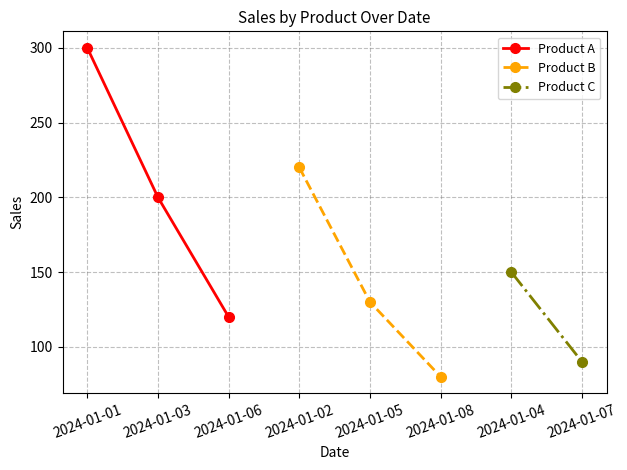

Does the chart display data point markers on the line(s)?

Yes